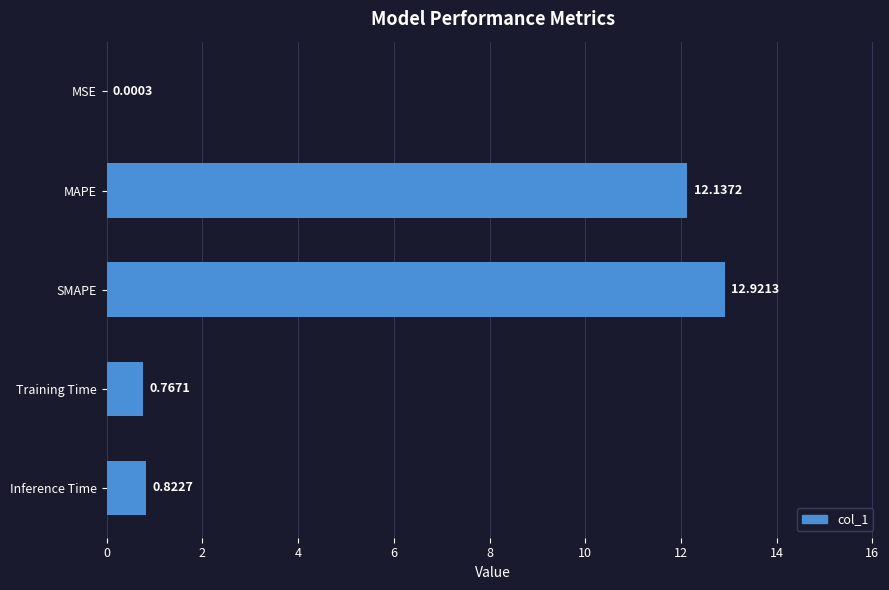

Which label corresponds to the largest value in the chart?

SMAPE